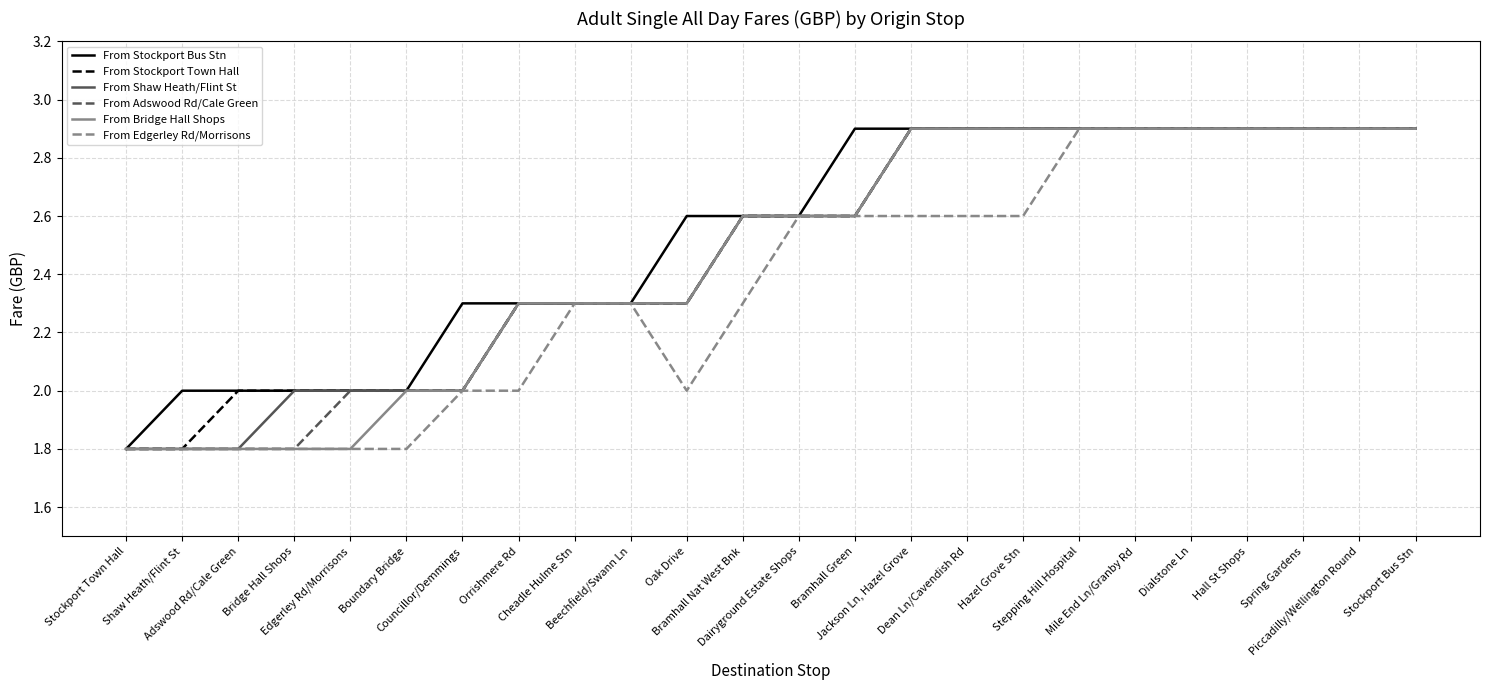

What is the sum of the From Stockport Bus Stn values at Councillor/Demmings and Stockport Town Hall?

4.1